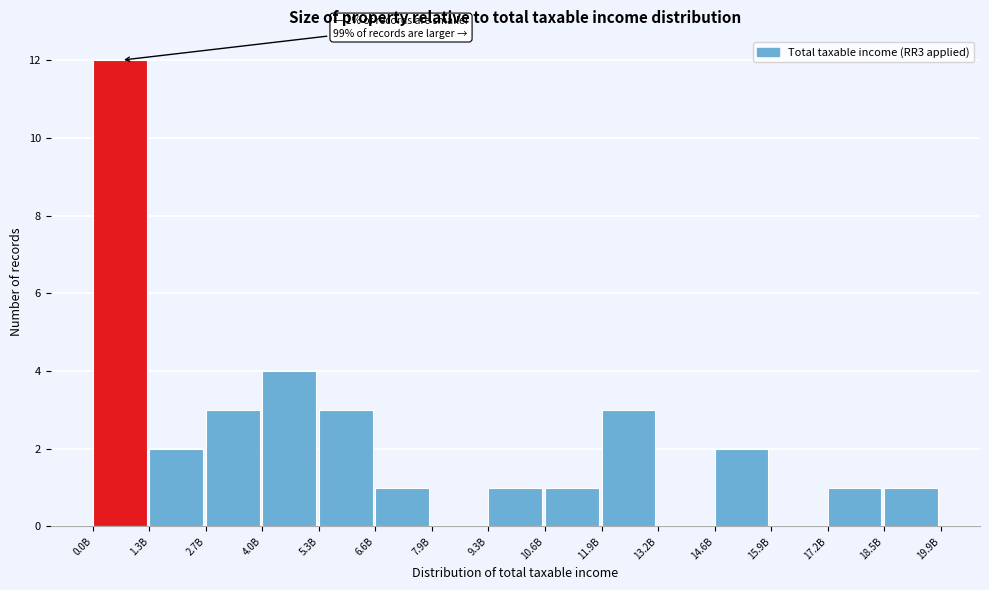

Reading left to right, list all the values displayed in this chart.

0.0B=12	1.3B=2	2.7B=3	4.0B=4	5.3B=3	6.6B=1	7.9B=0	9.3B=1	10.6B=1	11.9B=3	13.2B=0	14.6B=2	15.9B=0	17.2B=1	18.5B=1